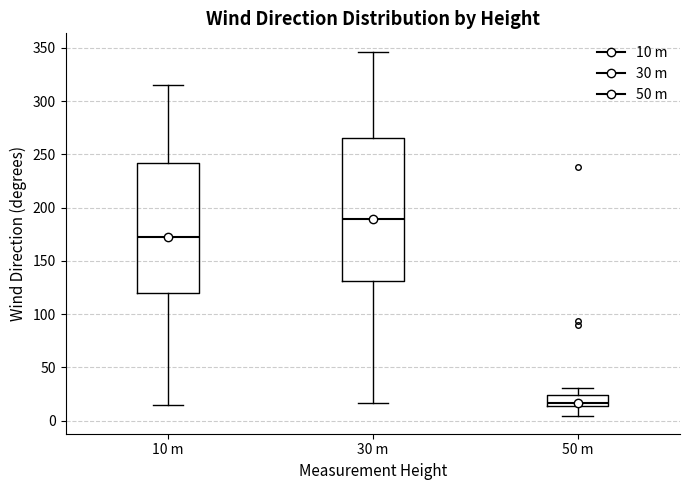

Reading left to right, transcribe this box plot: for each box, give where its median line is, the range the box spans, and where its two whiskers end, as read against the y-axis. The values are not printed on the chart, so give them approximately, as read against the axis.

10 m: median 170, box 120 to 240, whiskers 15 to 315
30 m: median 190, box 130 to 265, whiskers 15 to 345
50 m: median 15 (just above the box's lower edge), box 15 to 25, whiskers 5 to 30